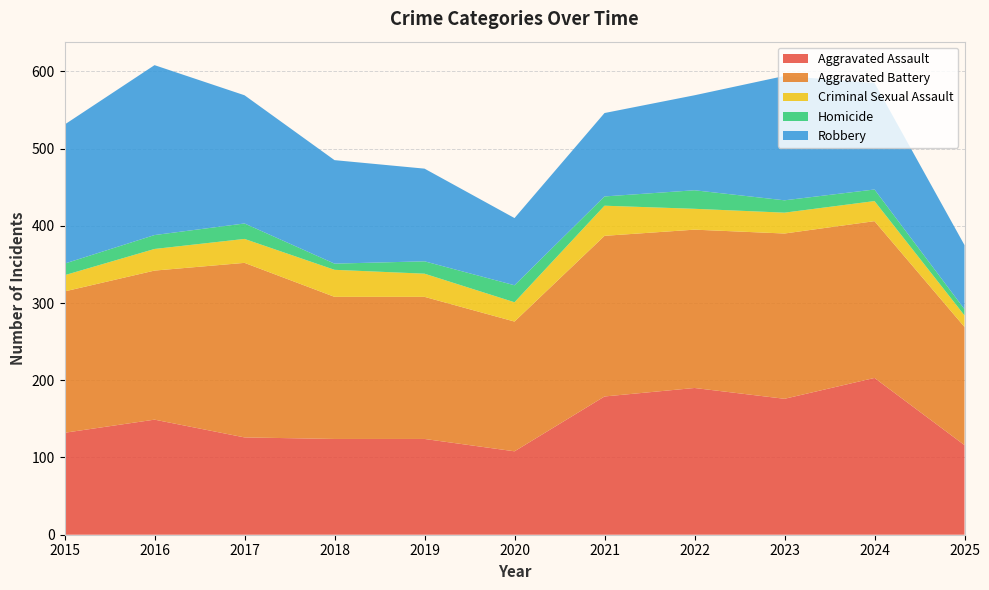

Reading right to left, extract all data points from this chart.

Aggravated Assault: 2025=116	2024=203	2023=176	2022=190	2021=179	2020=108	2019=124	2018=124	2017=126	2016=149	2015=132
Aggravated Battery: 2025=153	2024=203	2023=214	2022=205	2021=208	2020=168	2019=184	2018=184	2017=226	2016=193	2015=183
Criminal Sexual Assault: 2025=15	2024=26	2023=27	2022=27	2021=39	2020=25	2019=30	2018=35	2017=31	2016=28	2015=21
Homicide: 2025=8	2024=15	2023=16	2022=24	2021=12	2020=22	2019=16	2018=8	2017=20	2016=18	2015=15
Robbery: 2025=83	2024=138	2023=161	2022=123	2021=108	2020=87	2019=120	2018=134	2017=166	2016=220	2015=180